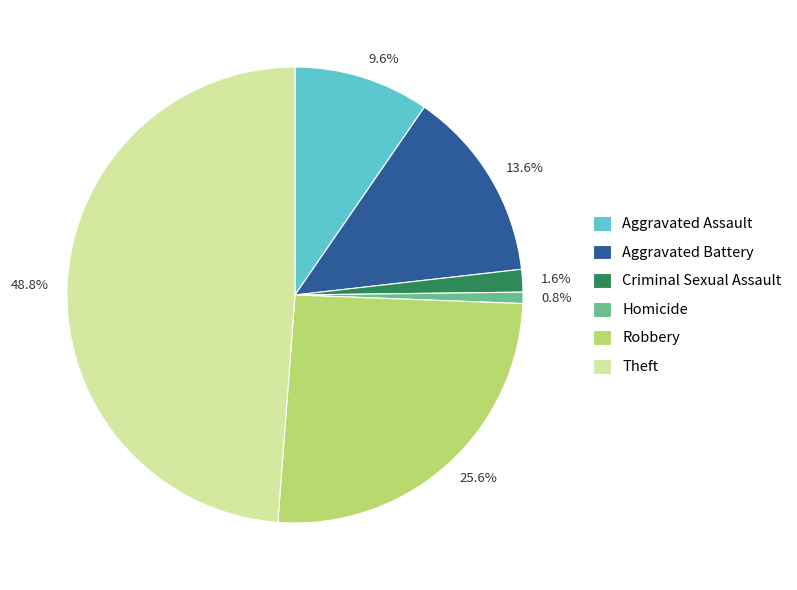

To the nearest percent, what is the difference between the largest and smallest slice percentages?

48%